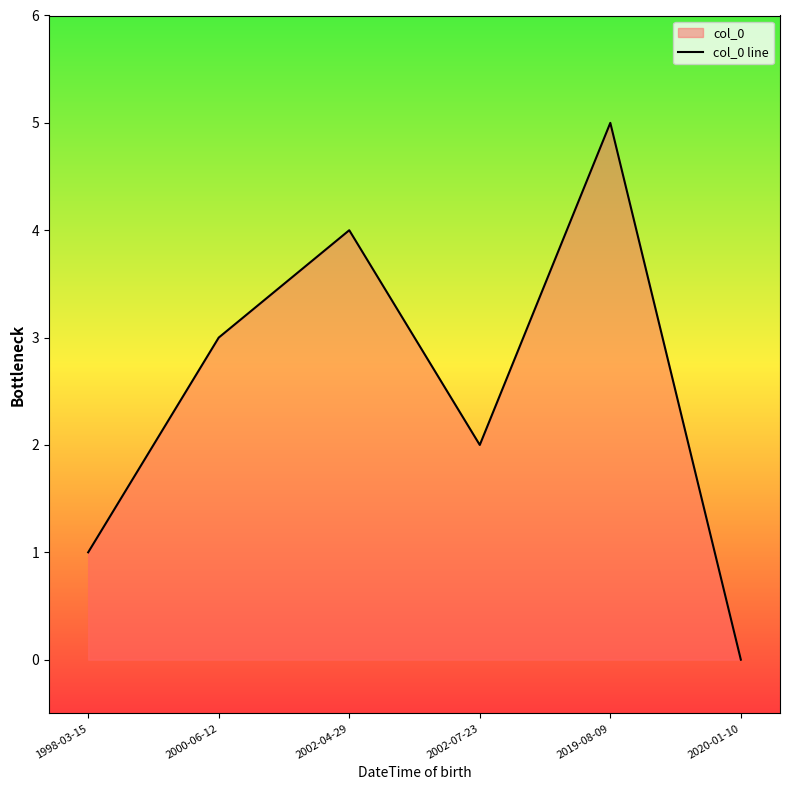

Count the values in the range 1 to 4.

4